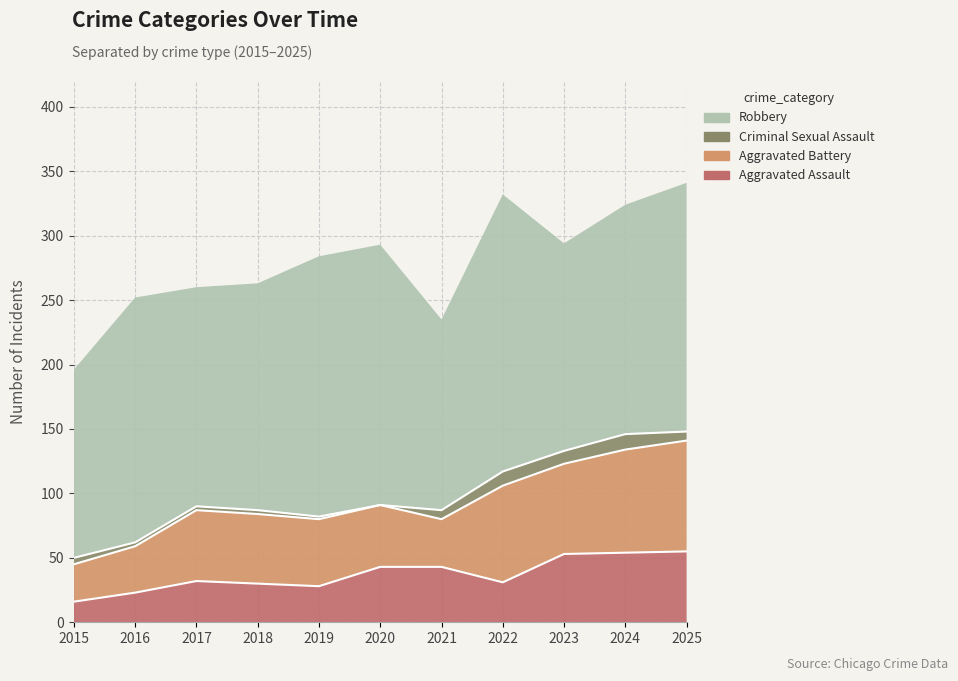

What is the average value of the Robbery series?

180